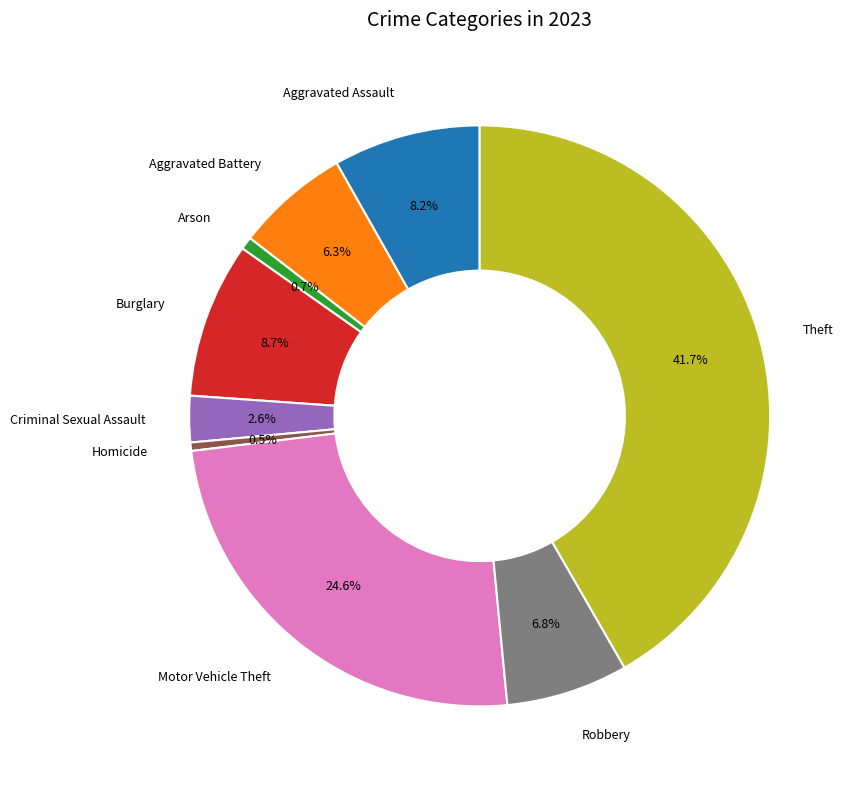

How many slices are in this pie chart?

9